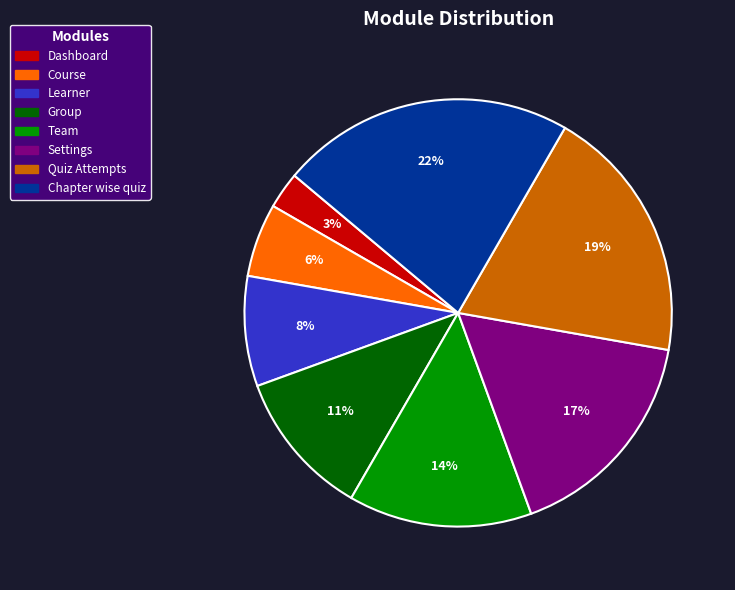

Which slice is the largest?

Chapter wise quiz